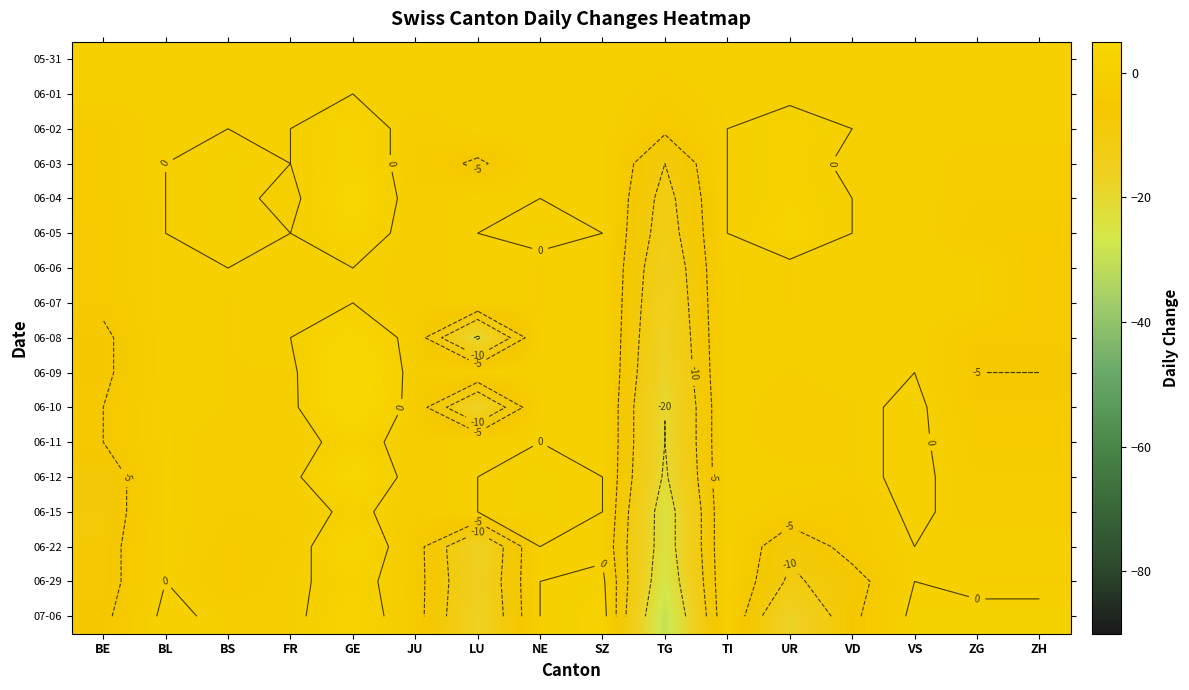

How many distinct data groups are displayed?

17